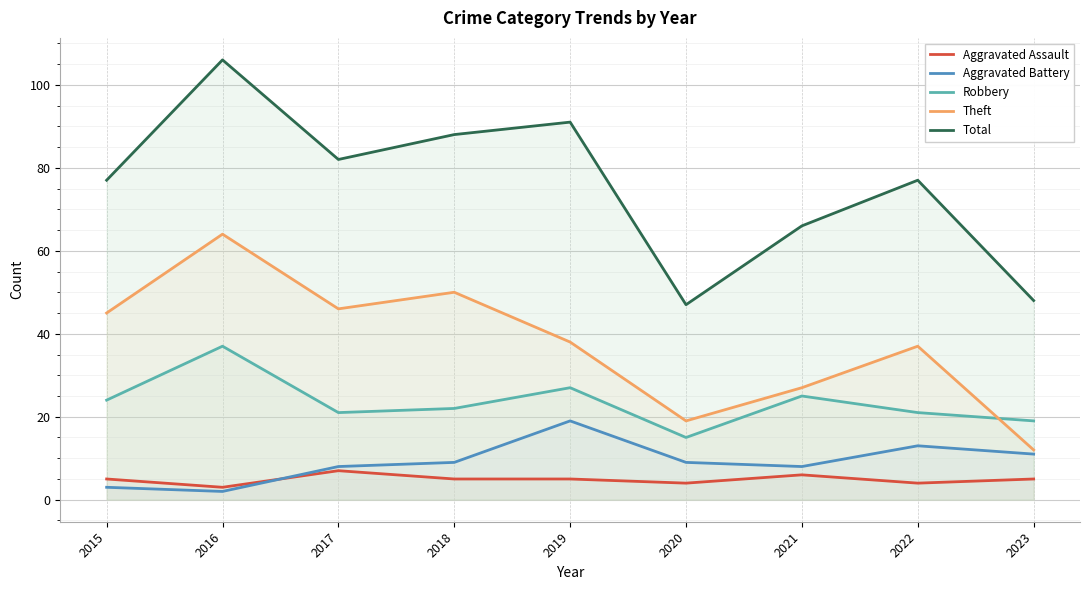

Is it true that Theft equals 18 at 2023?

False